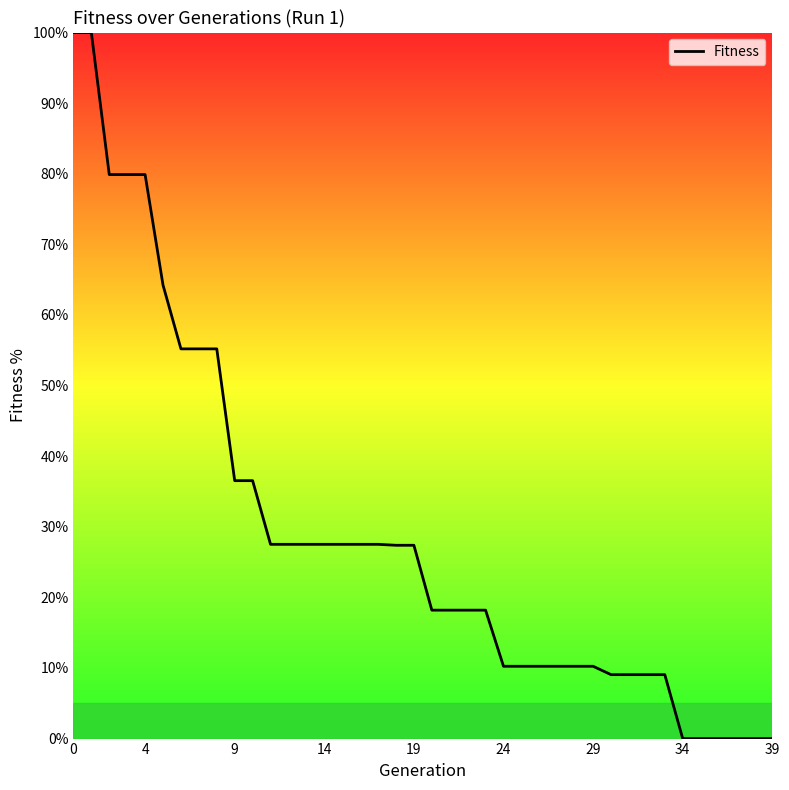

What is the greatest value displayed?

100.0